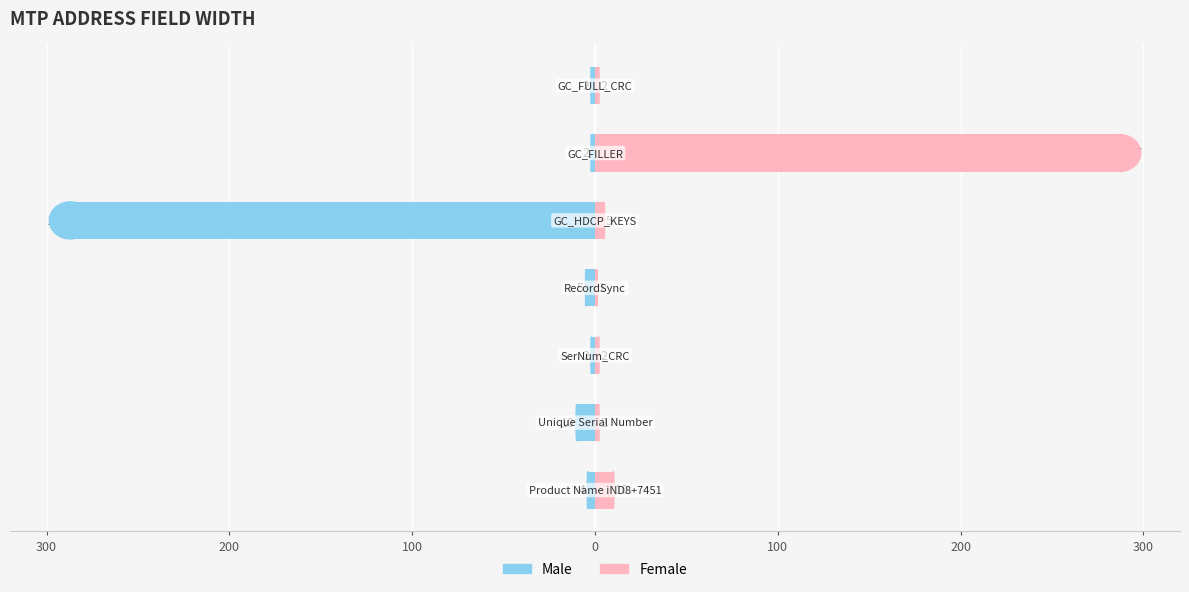

Which series has the widest spread of values?

Female